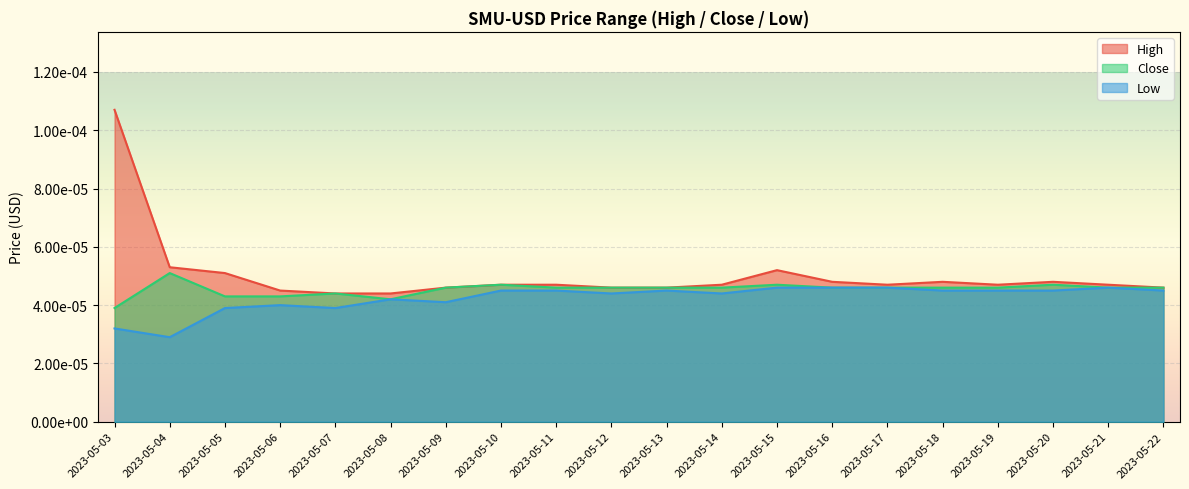

True or false: Low has a value of 0.0 at 2023-05-04.

True